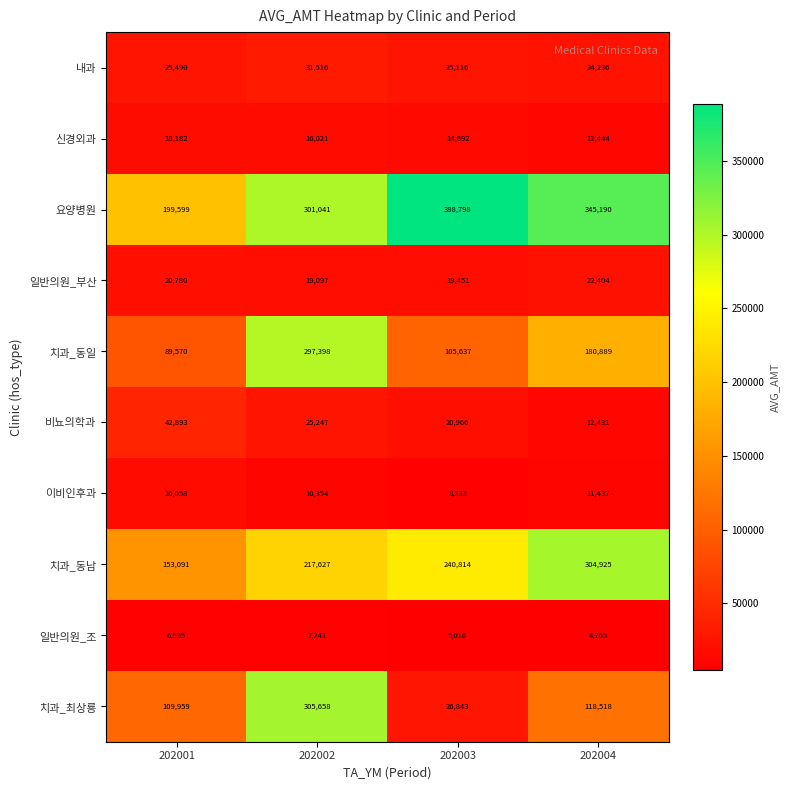

Count the 비뇨의학과 values in the range 20966 to 42893.

3